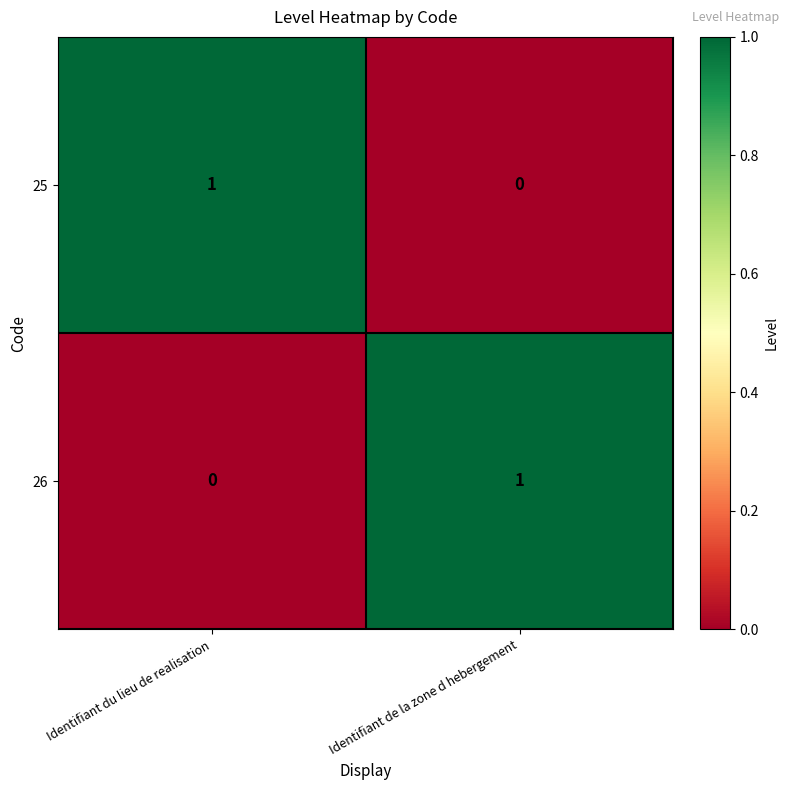

Is it true that 26 equals 1 at Identifiant du lieu de realisation?

False